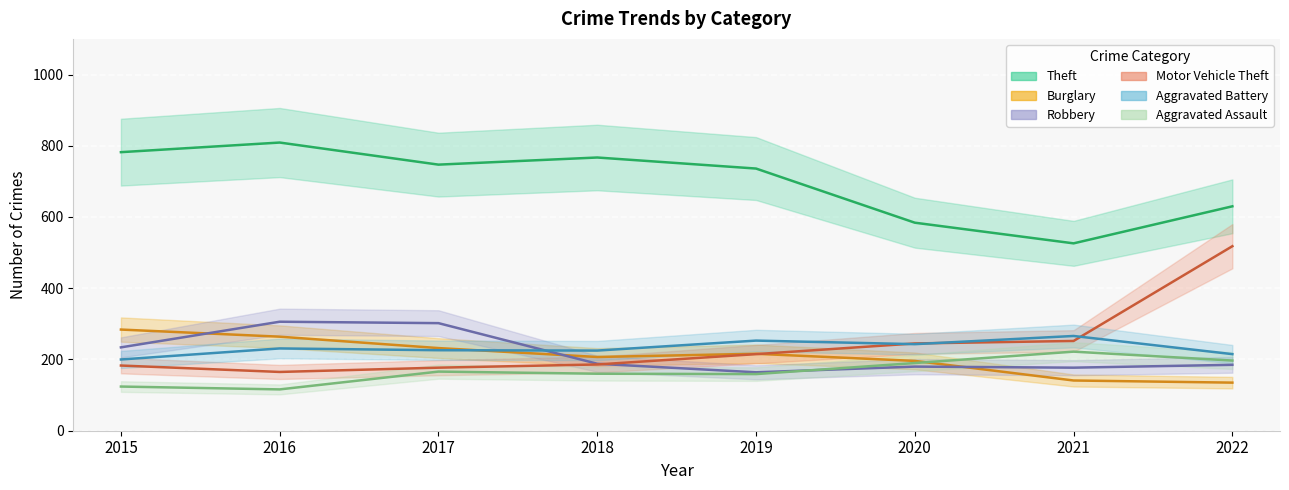

What is the lowest value of the Motor Vehicle Theft series?

165